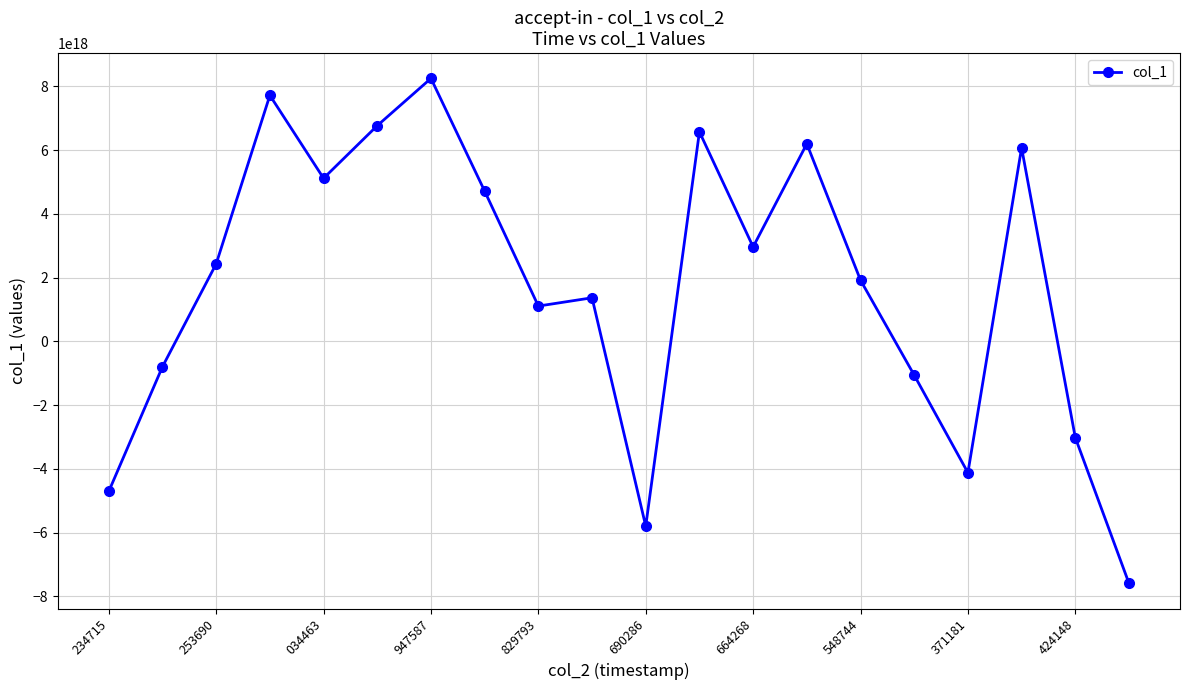

True or false: the data has more than 1 interior local peaks.

True